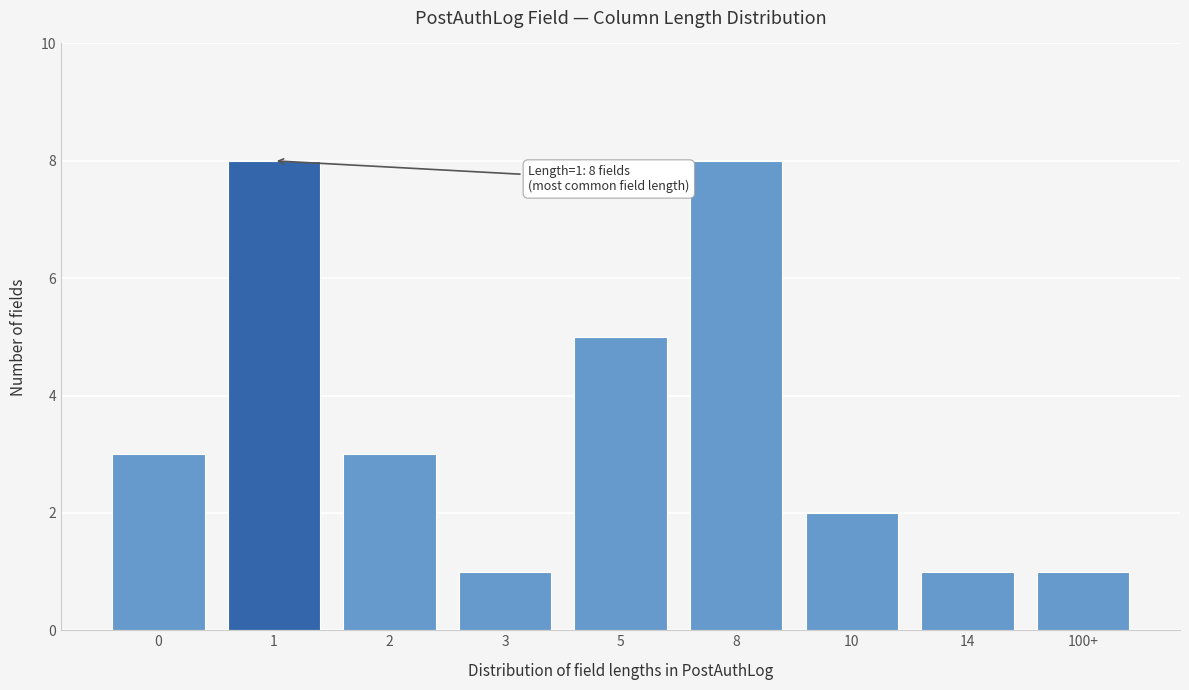

Reading left to right, transcribe all the data shown in this chart.

3	8	3	1	5	8	2	1	1